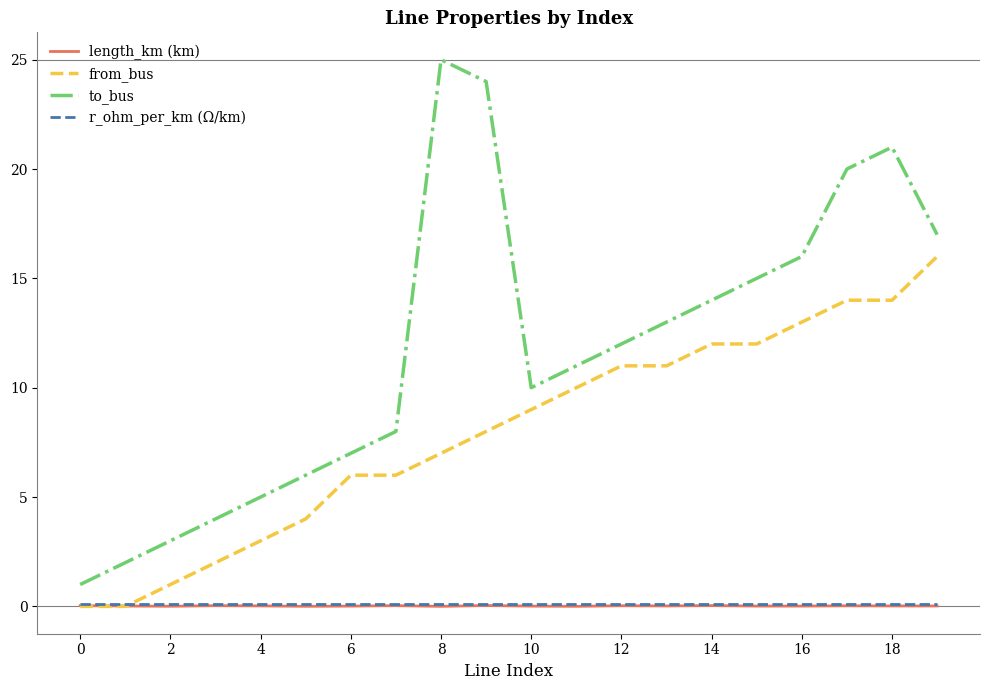

True or false: length_km (km) and to_bus cross at least once.

False